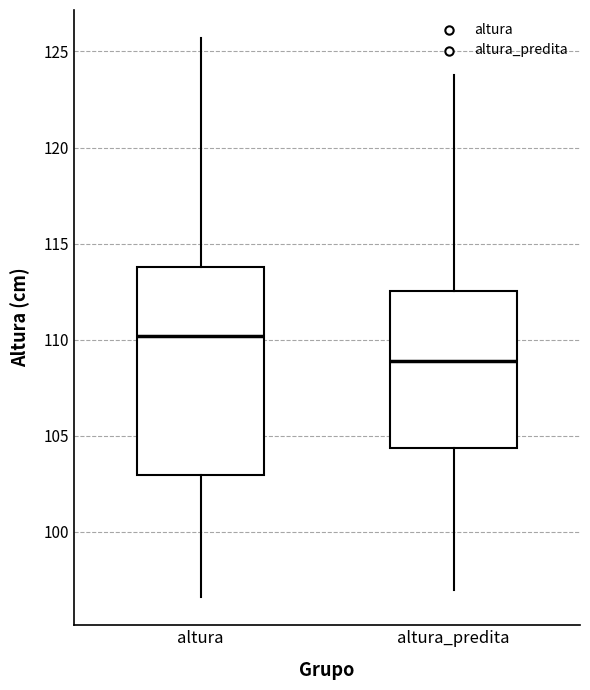

Where does the upper whisker of the box for altura end on the y-axis? The values are not printed on the chart, so give them approximately, as read against the axis.

125.5